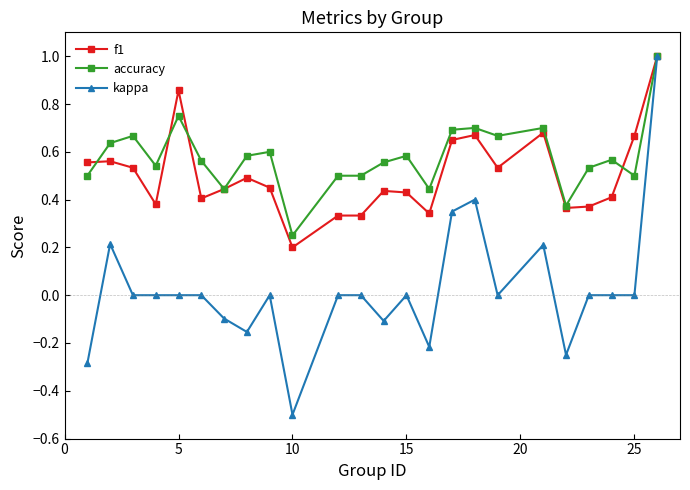

What is the difference between the maximum and minimum values in the kappa series?

1.5